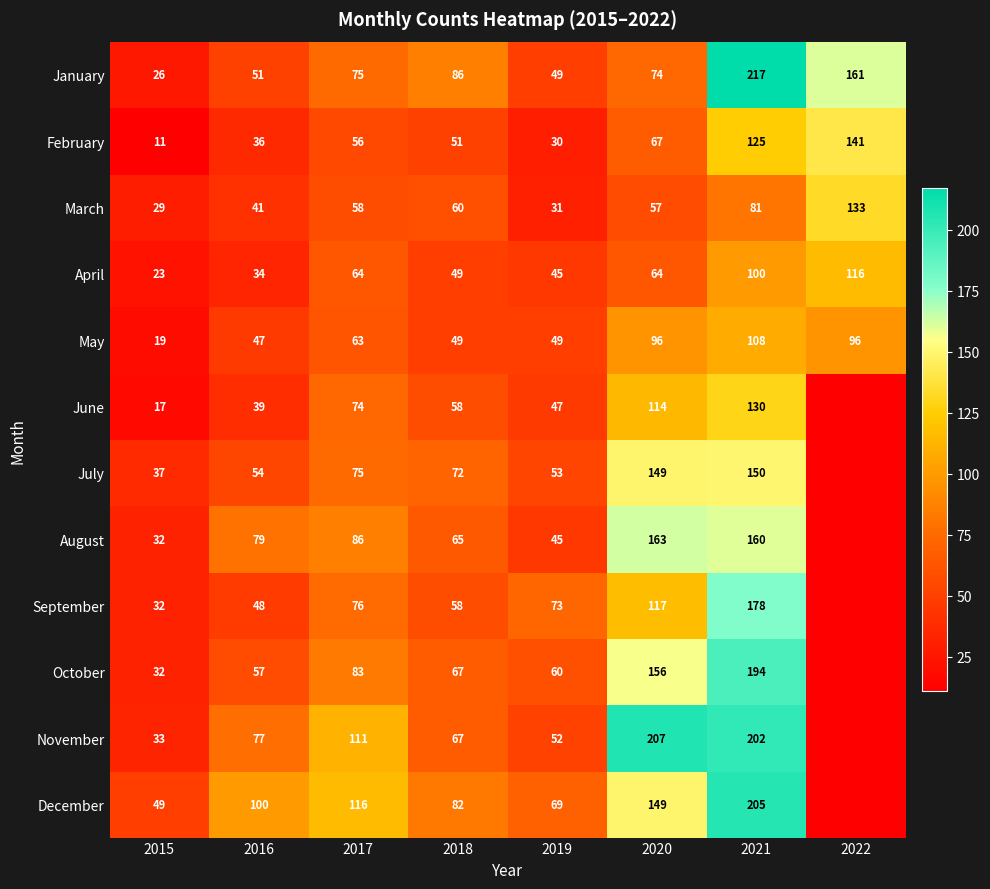

What is the sum of the December values at 2018 and 2017?

198